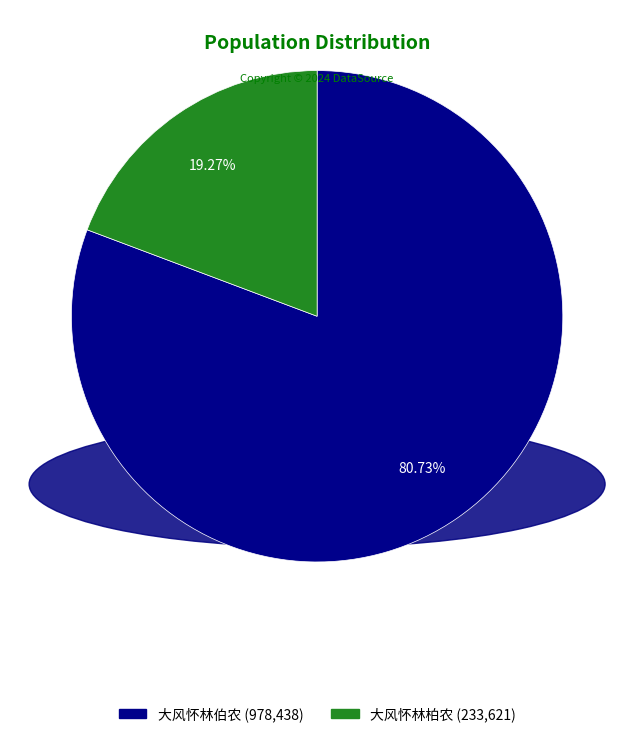

To the nearest percent, what portion does 大风怀林柏农 represent?

19%